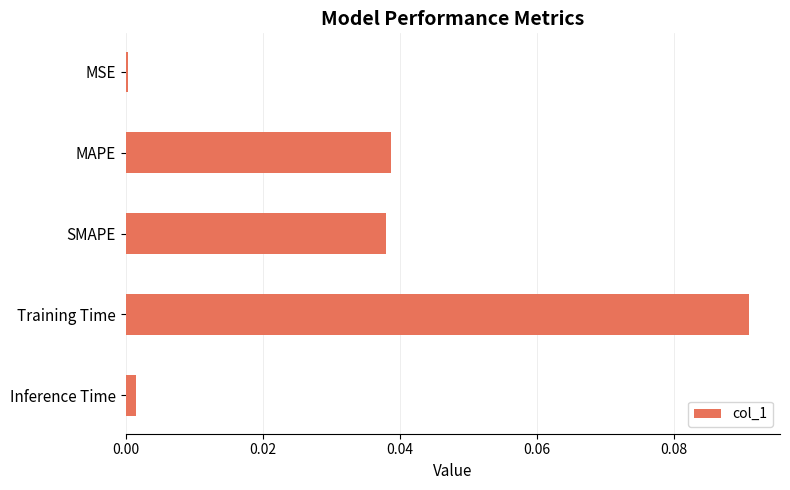

The chart shows a value of 0.1 at MAPE. True or false?

False